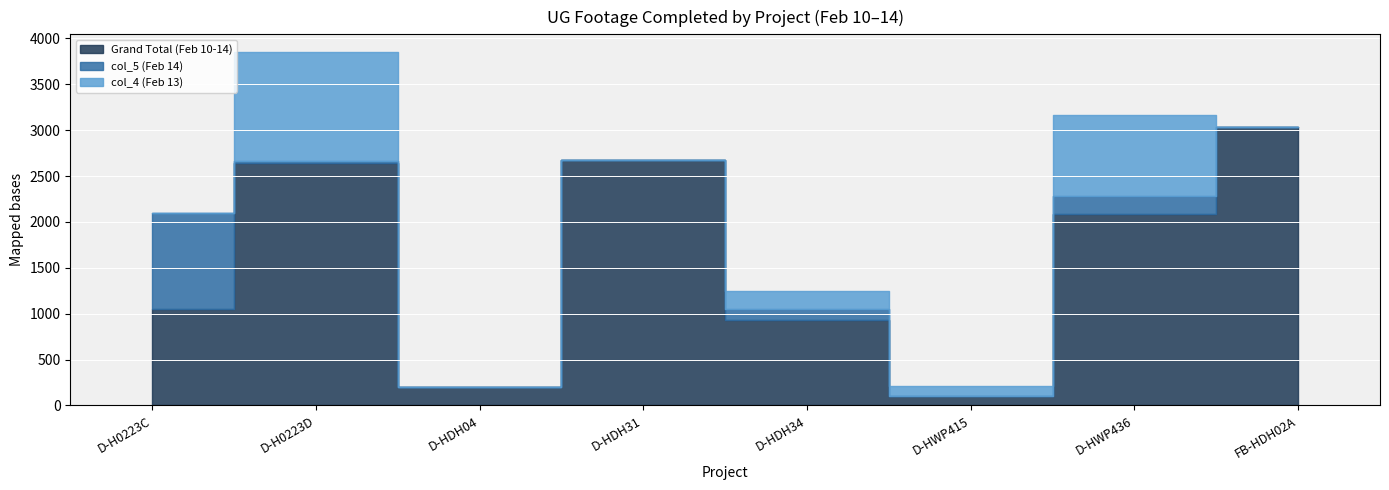

True or false: Grand Total (Feb 10-14) and col_4 (Feb 13) intersect in this chart.

False